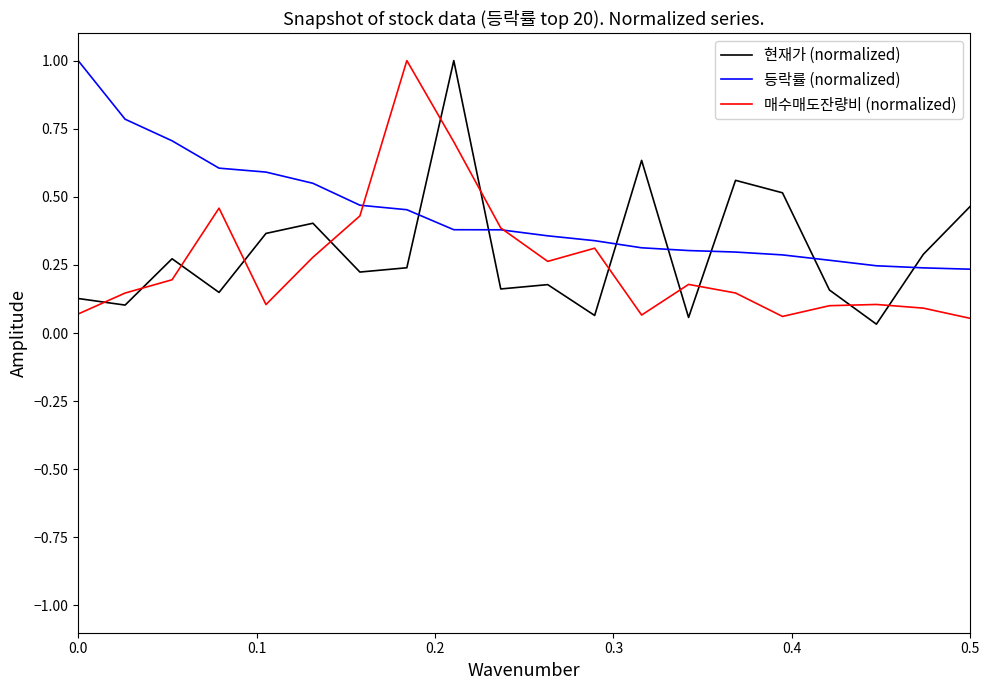

What is the greatest value displayed?

1.0